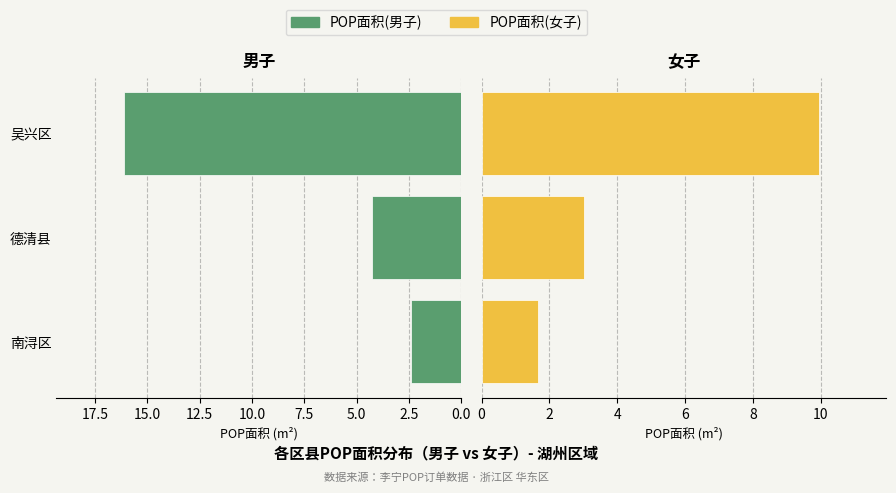

What position from the left is 德清县?

2